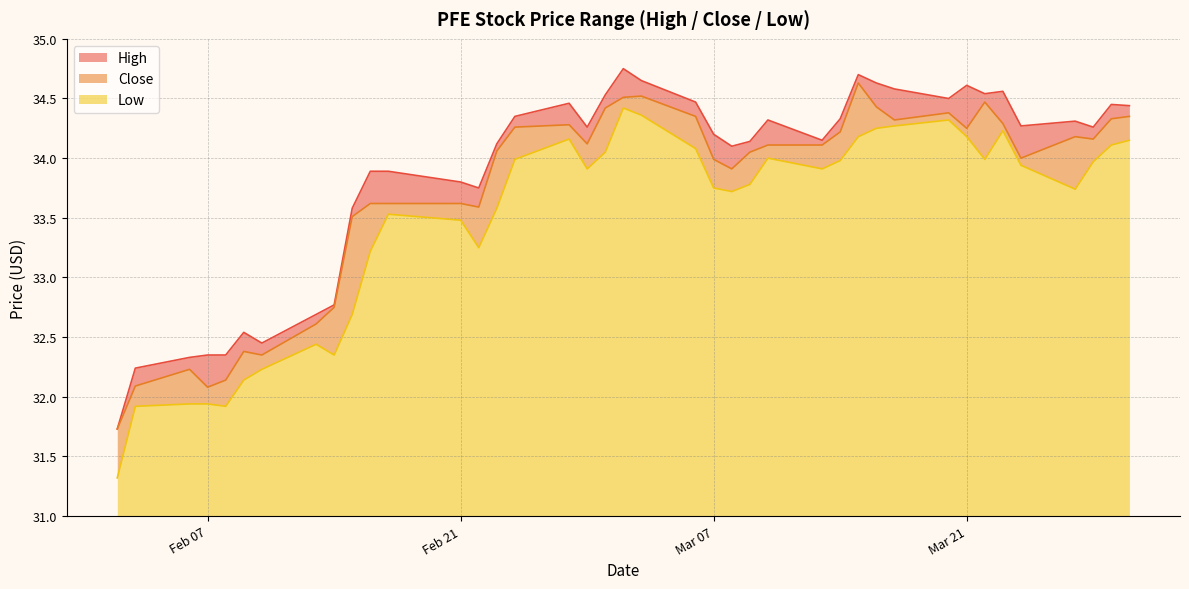

Between 2017-03-23 and 2017-02-14, which is larger?

2017-03-23